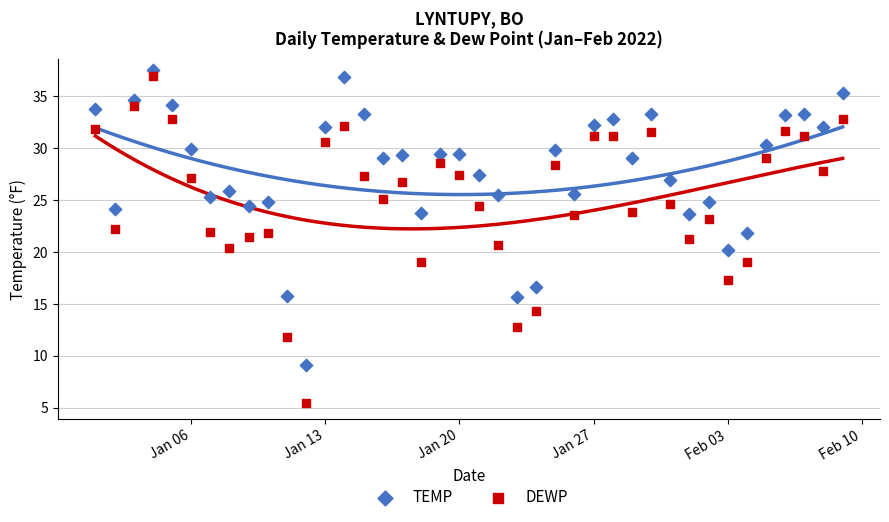

What is the X range (max minus min) for the scatter plot?

39.0